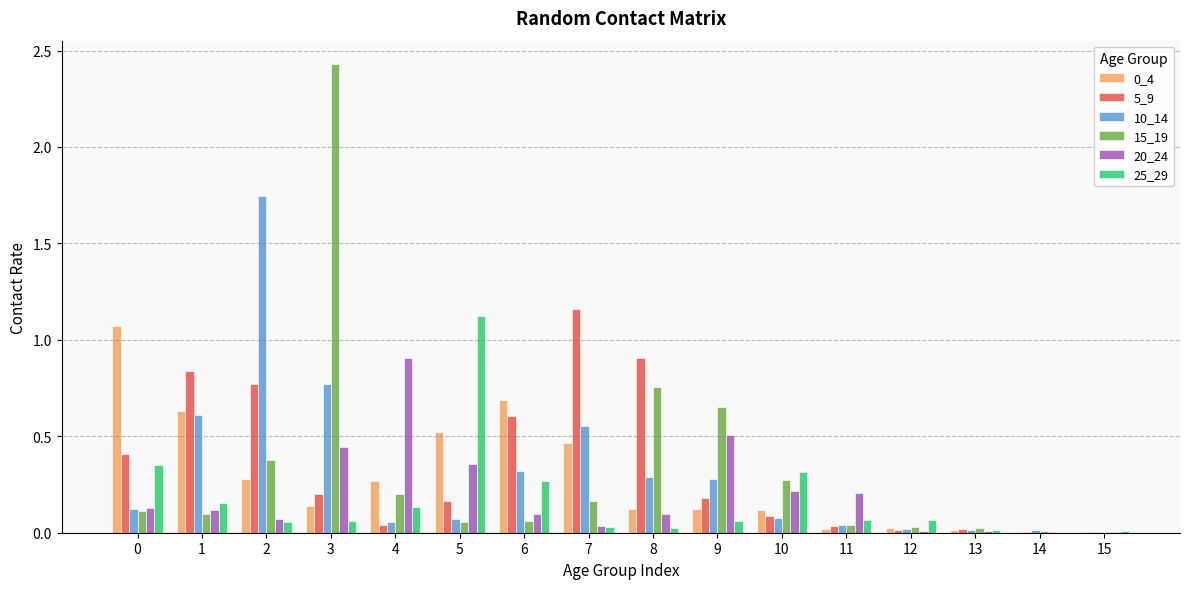

Which label corresponds to the largest value in the chart?

3